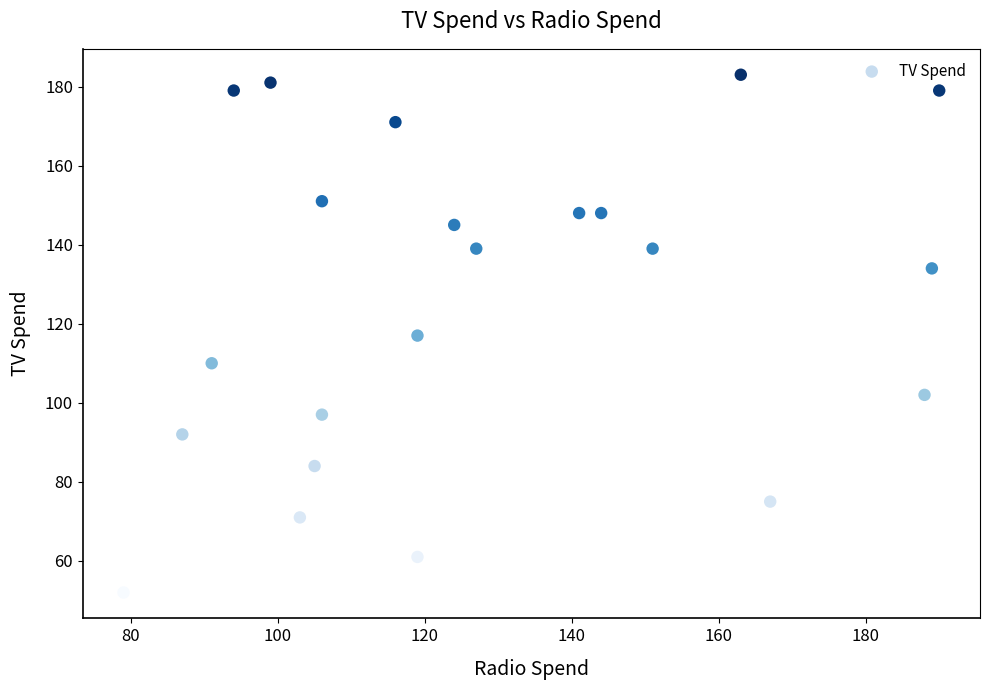

What is the range of X values (max minus min)?

111